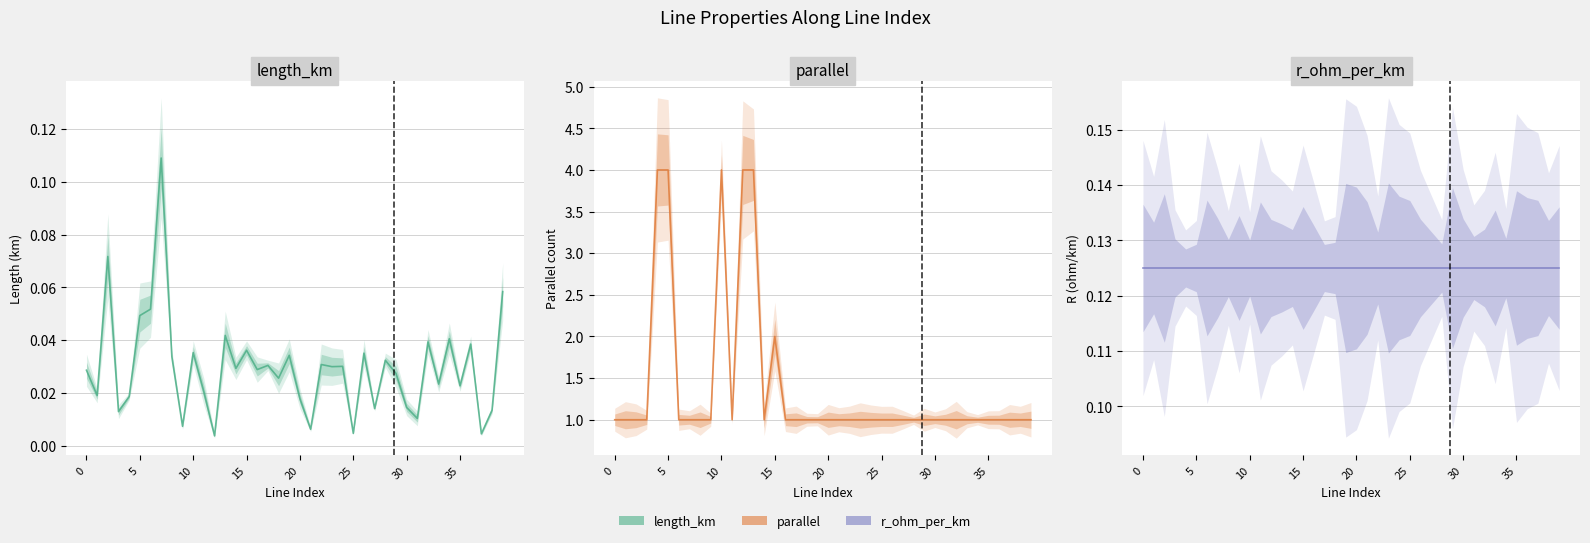

The parallel series shows 0.6 at 35. True or false?

False